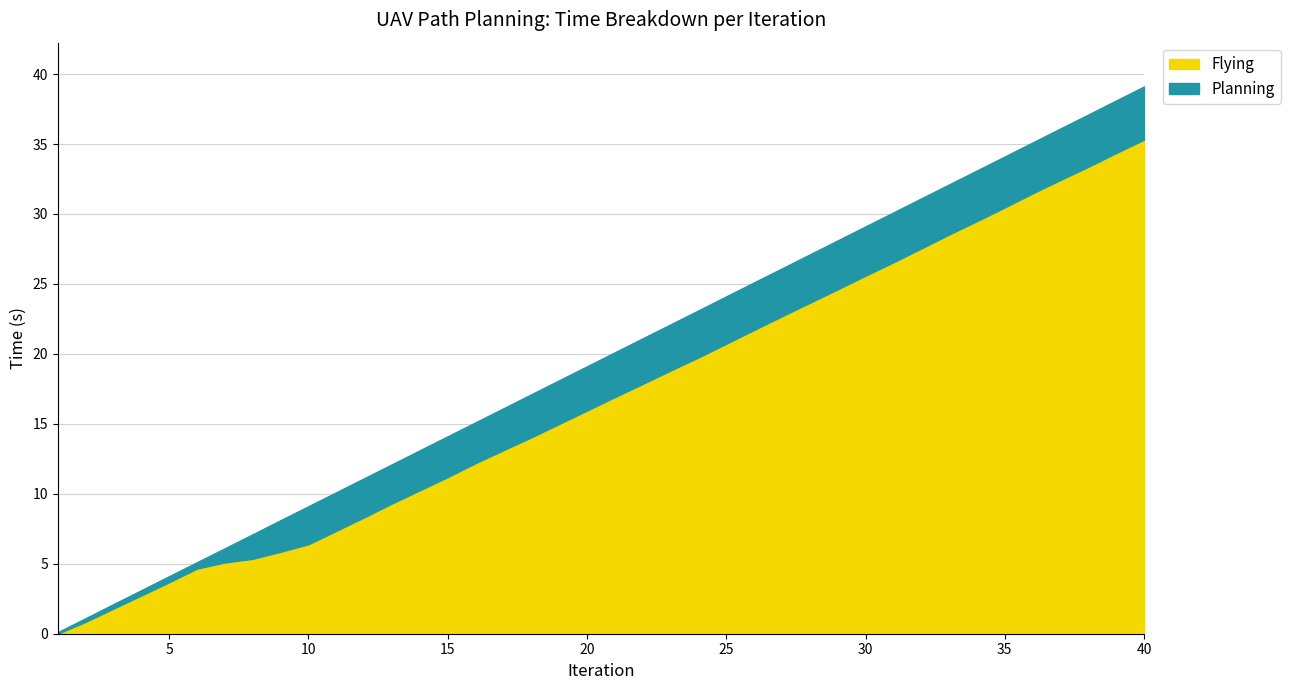

How many positive values does the Flying series have?

39